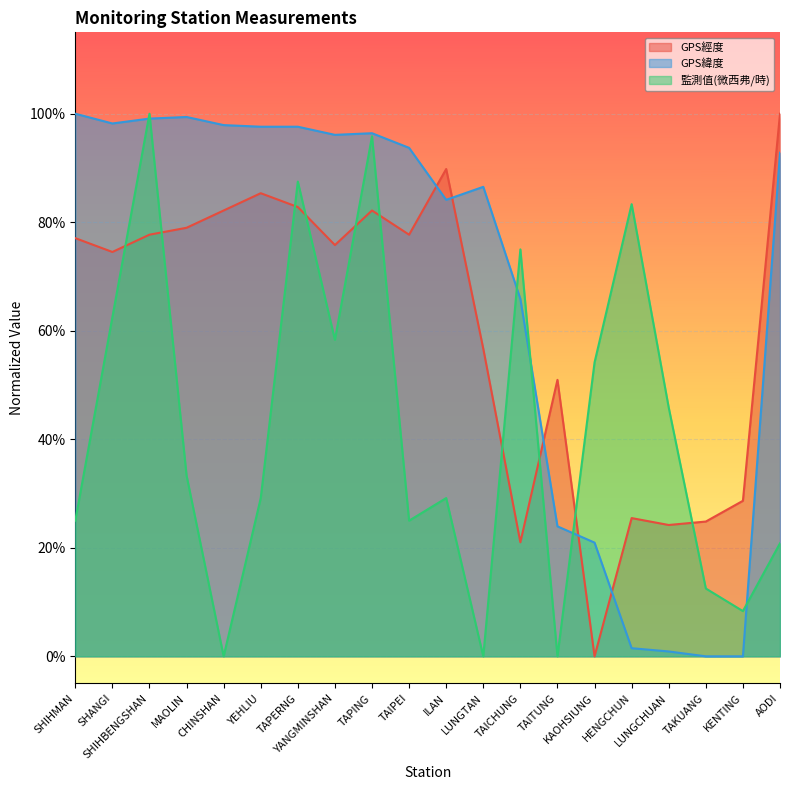

At which label is 監測值(微西弗/時) closest to 0?

CHINSHAN